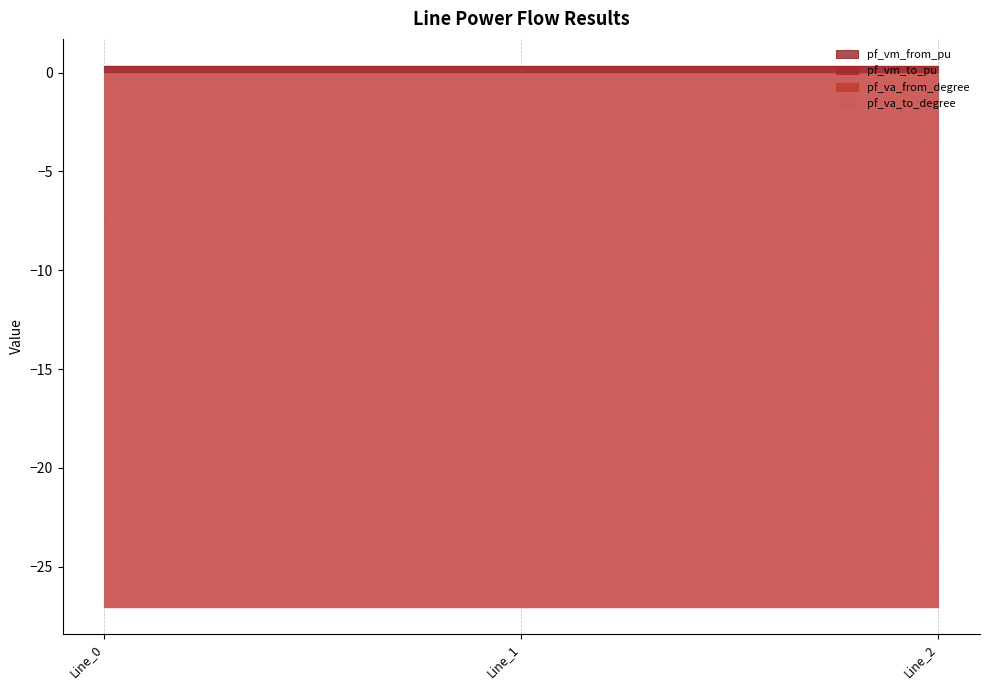

Does the chart display data point markers on the line(s)?

No